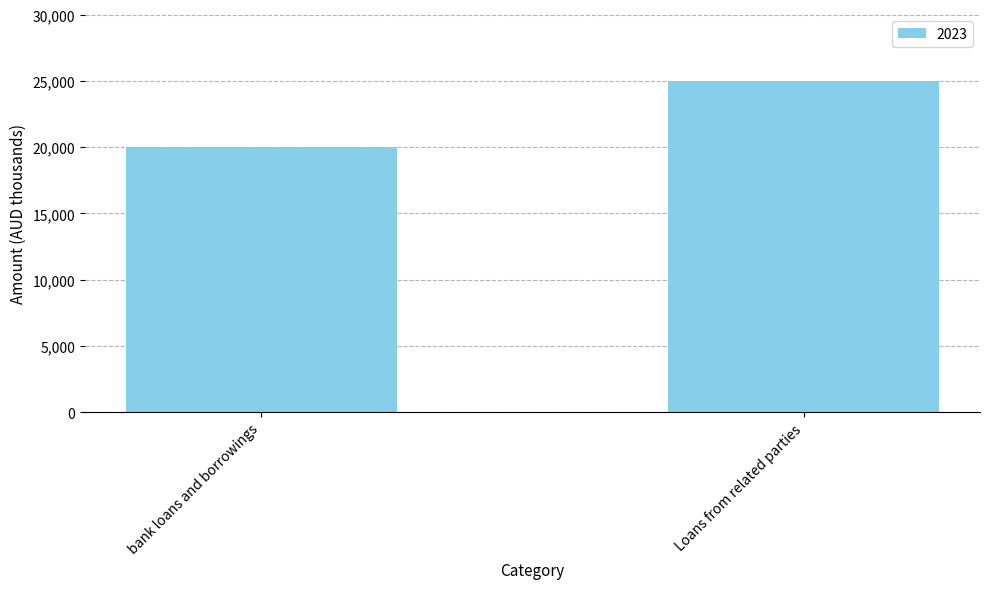

What is the label of the 1st bar from the right?

Loans from related parties